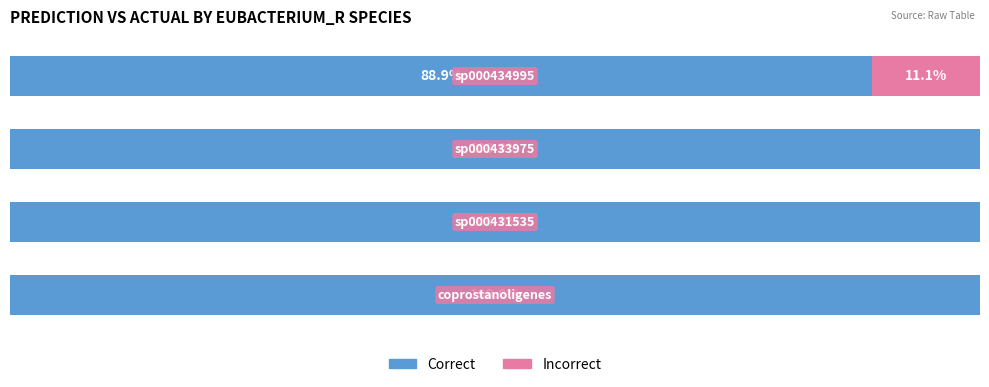

What are all the series names shown in the legend?

Correct, Incorrect